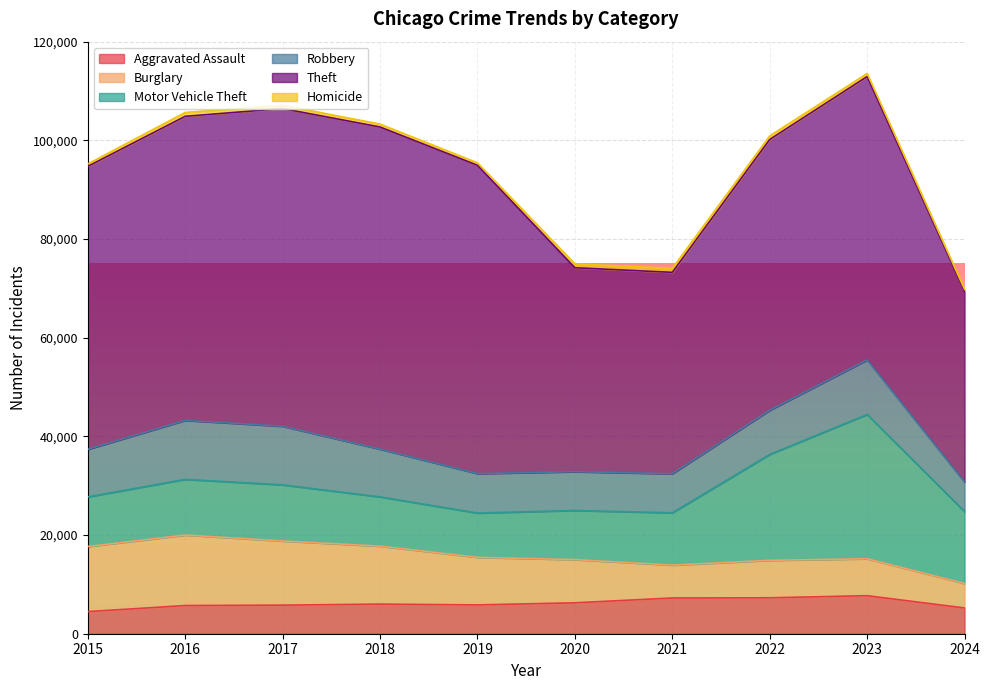

The value of Theft at 2022 is 54880. True or false?

True